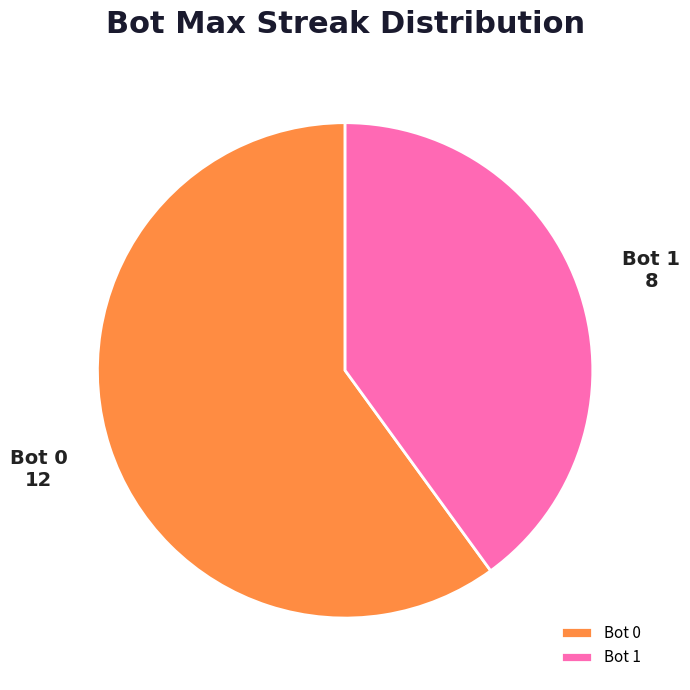

What is the smallest slice in the pie chart?

Bot 1